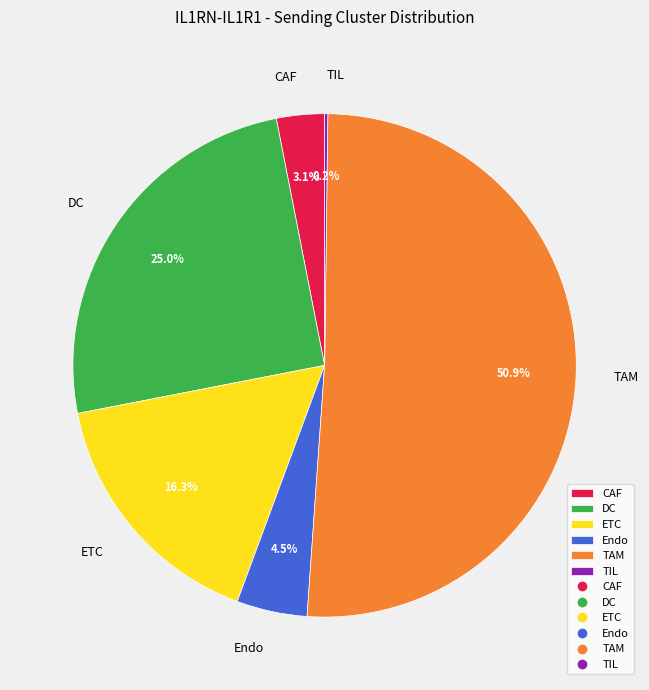

Is there a majority slice in this chart?

Yes